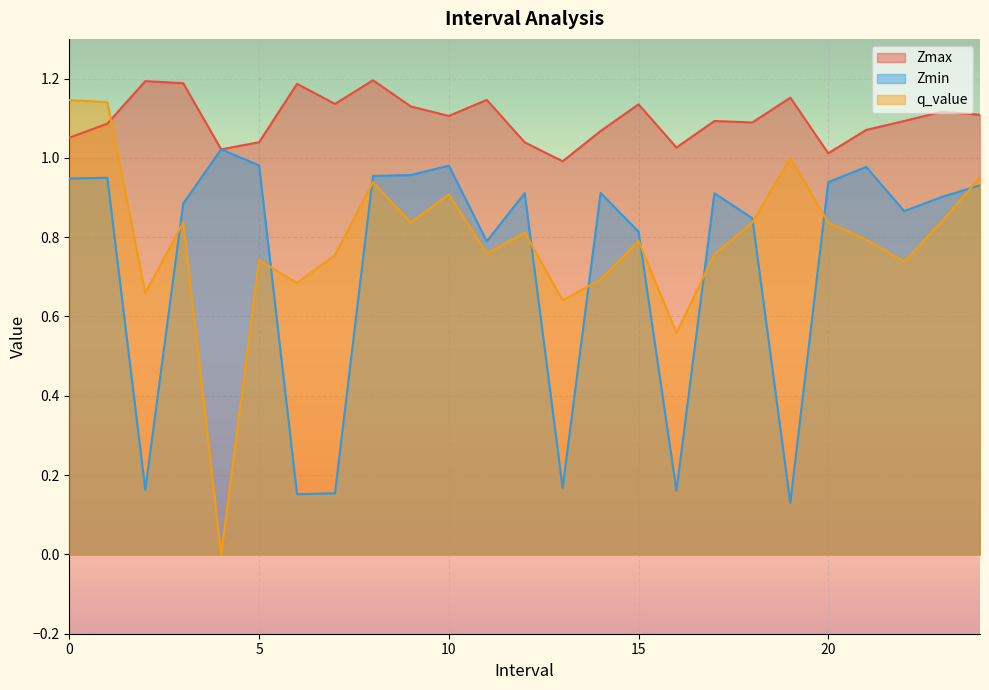

True or false: Zmin and Zmax intersect in this chart.

False